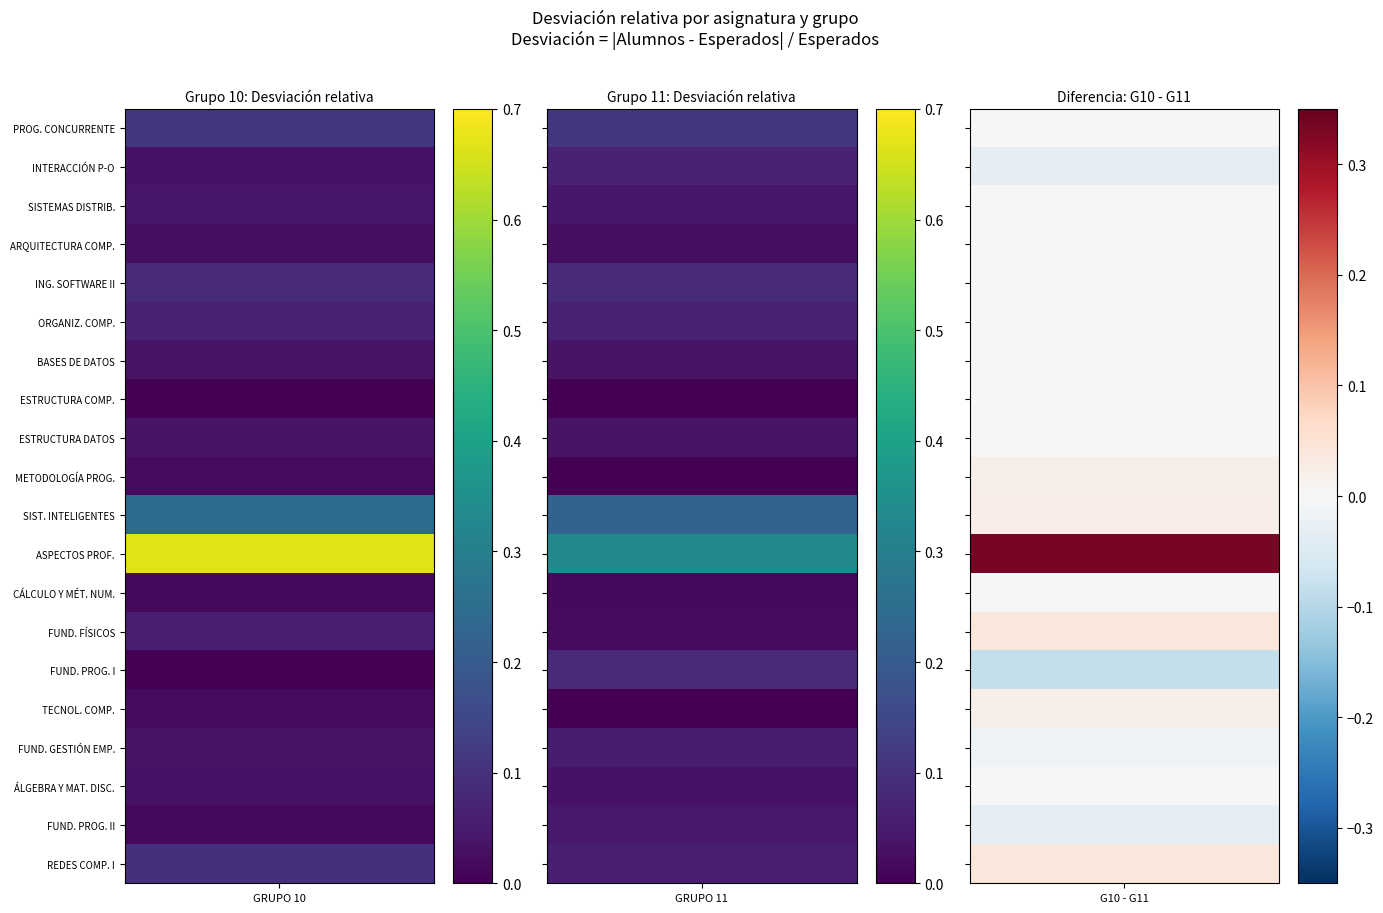

Reading left to right, extract all data points from this chart.

PROGRAMACIÓN CONCURRENTE Y TIEMPO REAL: 0.1	0.1
INTERACCIÓN PERSONA-ORDENADOR I: 0.0	0.1
SISTEMAS DISTRIBUIDOS: 0.0	0.0
ARQUITECTURA DE COMPUTADORES: 0.0	0.0
INGENIERÍA DEL SOFTWARE II: 0.1	0.1
ORGANIZACIÓN DE COMPUTADORES: 0.1	0.1
BASES DE DATOS: 0.0	0.0
ESTRUCTURA DE COMPUTADORES: 0.0	0.0
ESTRUCTURA DE DATOS: 0.0	0.0
METODOLOGÍA DE LA PROGRAMACIÓN: 0.0	0.0
SISTEMAS INTELIGENTES: 0.2	0.2
ASPECTOS PROFESIONALES: 0.7	0.3
CÁLCULO Y MÉTODOS NUMÉRICOS: 0.0	0.0
FUNDAMENTOS FÍSICOS: 0.1	0.0
FUNDAMENTOS DE PROGRAMACIÓN I: 0.0	0.1
TECNOLOGÍA DE COMPUTADORES: 0.0	0.0
FUNDAMENTOS DE GESTIÓN EMPRESARIAL: 0.0	0.1
ÁLGEBRA Y MATEMÁTICA DISCRETA: 0.0	0.0
FUNDAMENTOS DE PROGRAMACIÓN II: 0.0	0.0
REDES DE COMPUTADORES I: 0.1	0.1